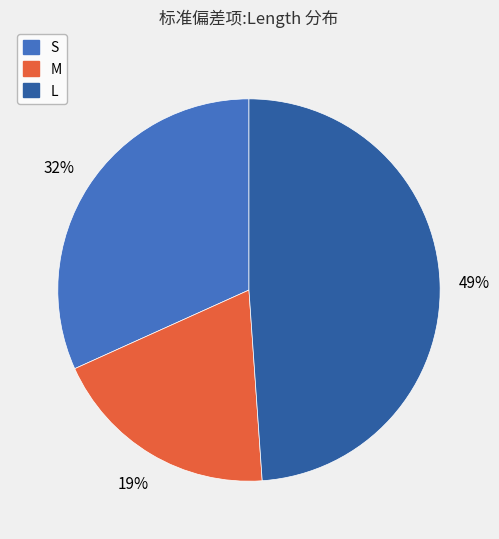

Count the number of slices in the pie.

3